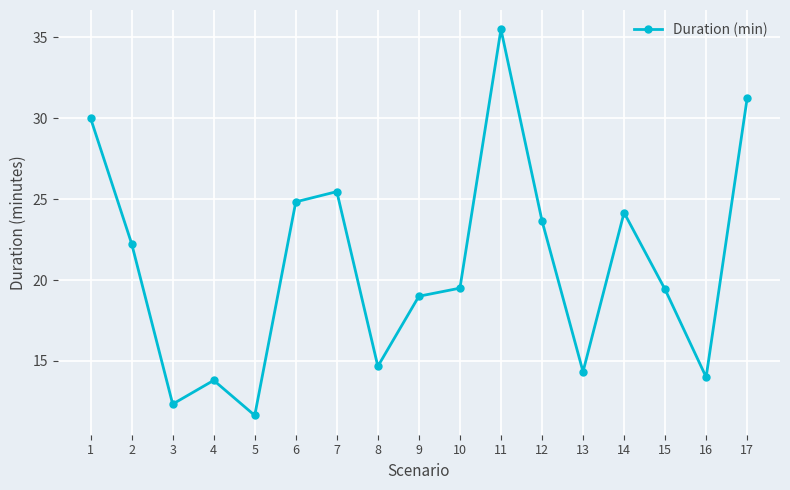

Where does the data first go above 19?

1